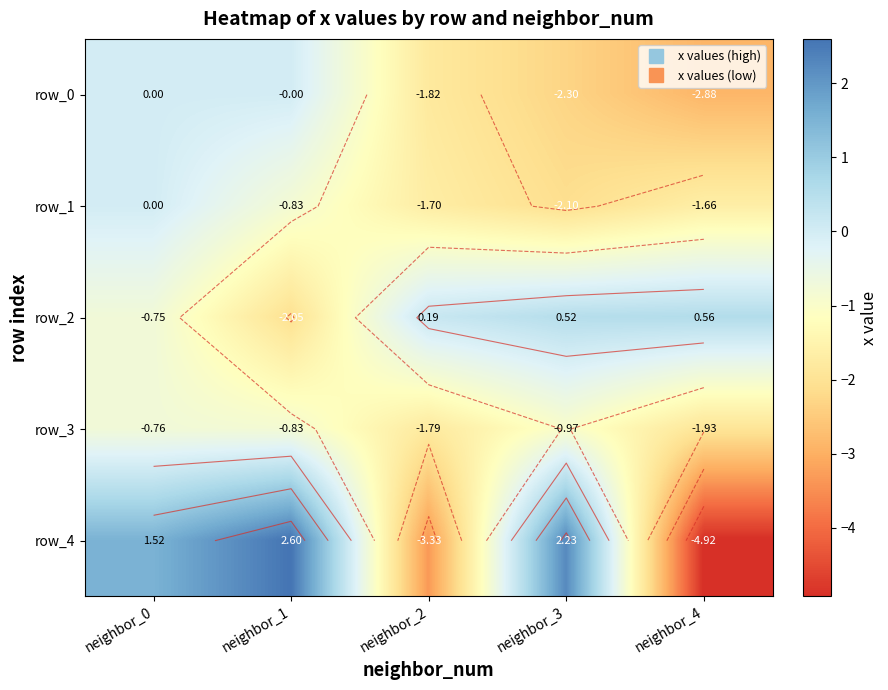

What is the average value of the row_2 series?

-0.3